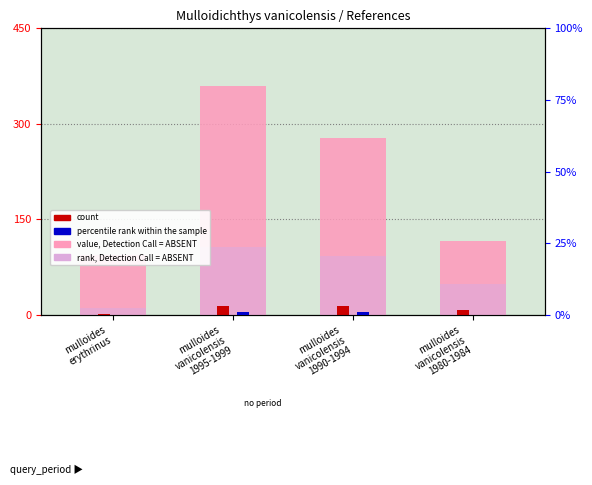

Which label corresponds to the largest value in the chart?

mulloides
vanicolensis
1995-1999